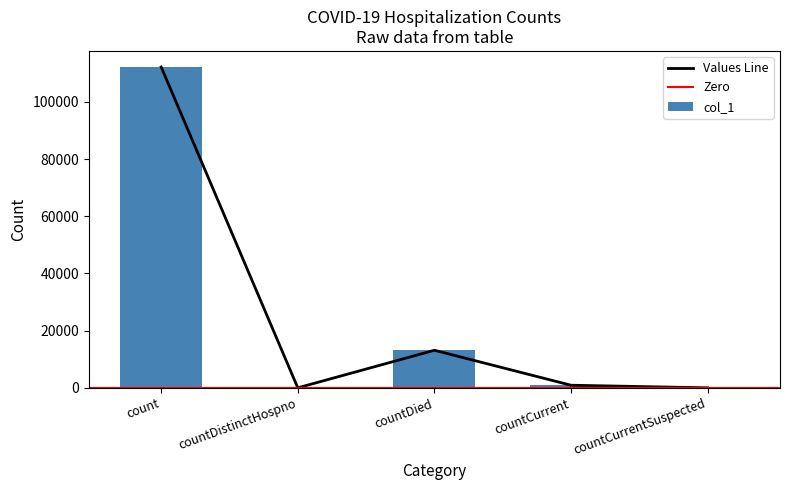

Between countDied and countDistinctHospno, which is larger?

countDied